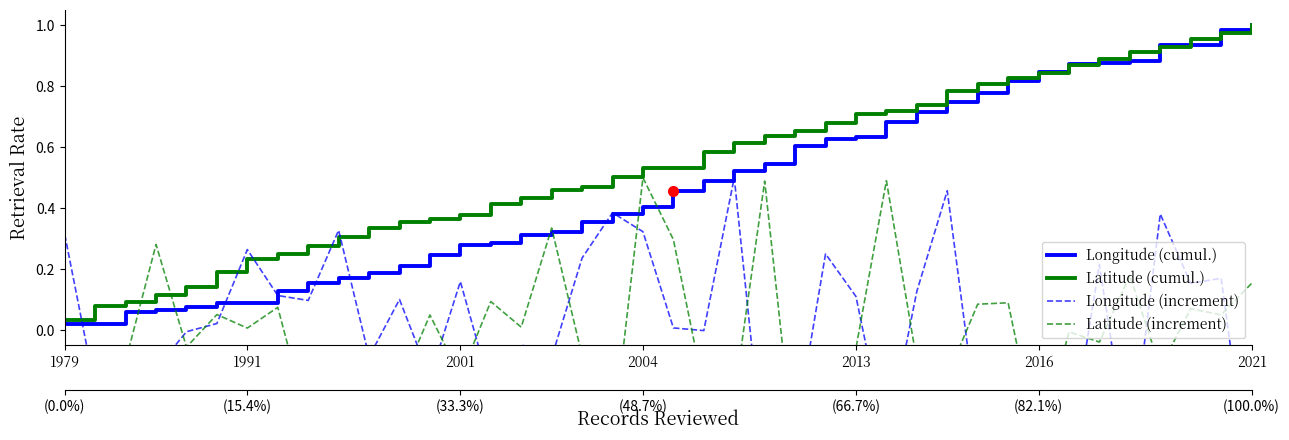

Does the chart display data point markers on the line(s)?

No